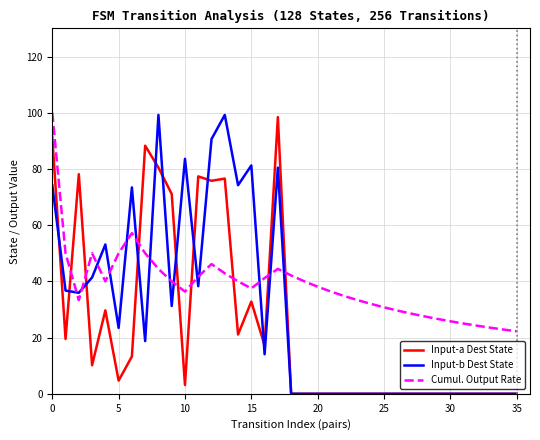

How many intersections are there between Input-a Dest State and Cumul. Output Rate?

8